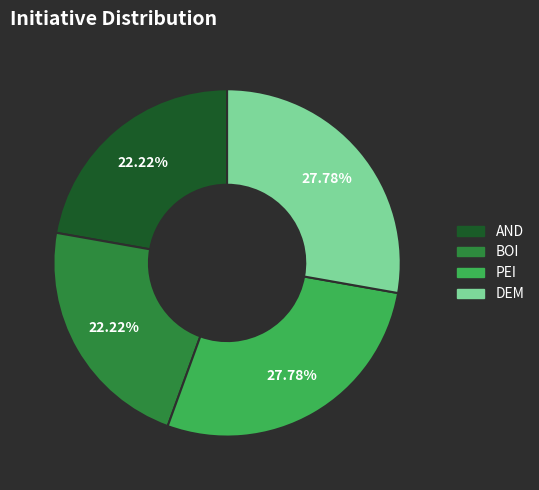

The AND slice represents 17% of the pie. True or false?

False